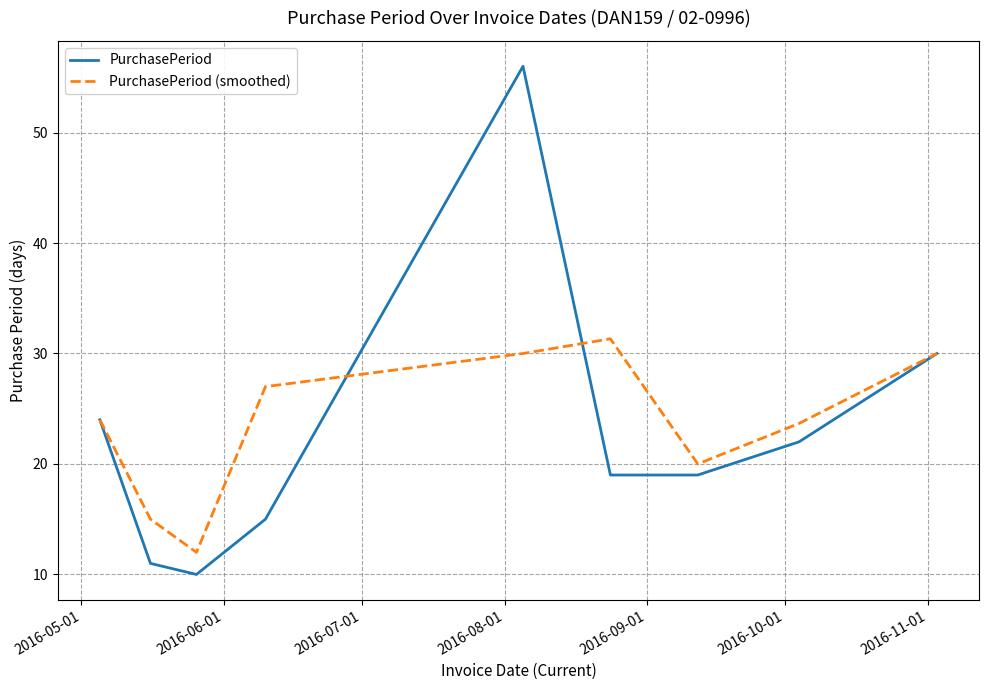

Which series has the largest range (max minus min)?

PurchasePeriod